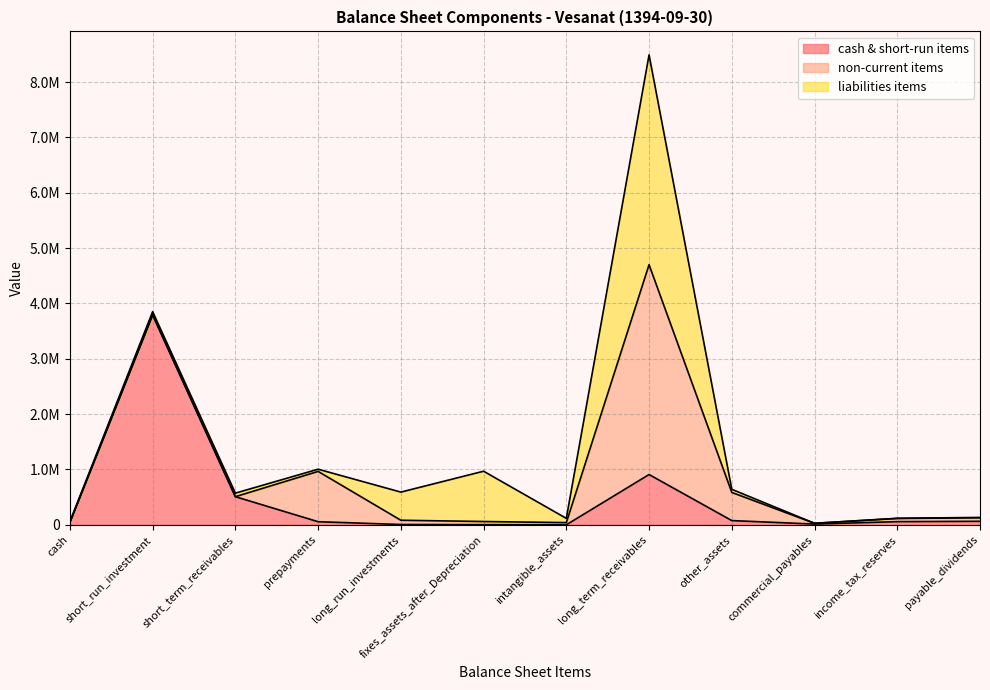

What are all the series names shown in the legend?

cash & short-run items, non-current items, liabilities items